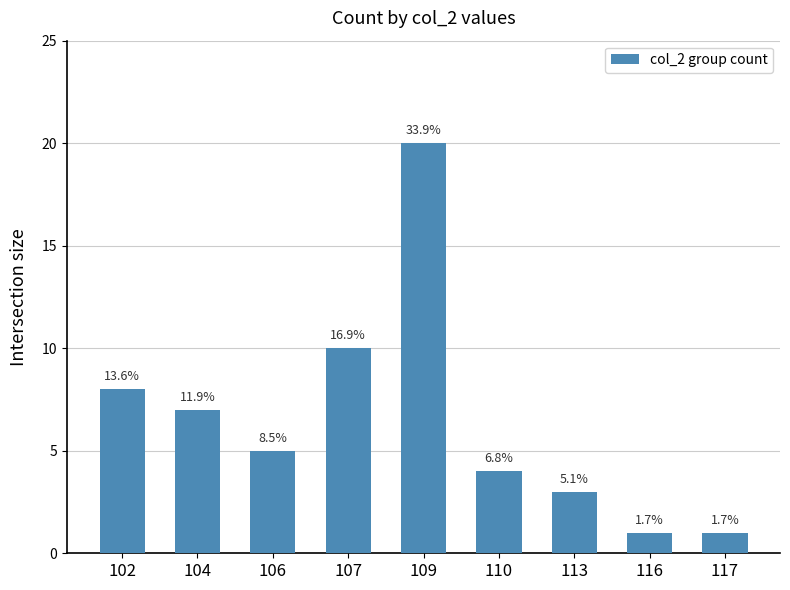

Where does the data first go above 5?

102